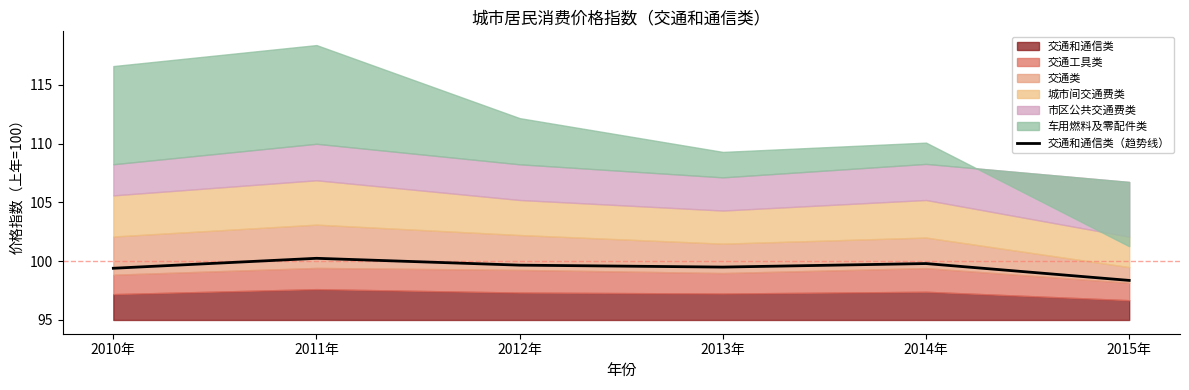

The value at 2010年 is 99.4. True or false?

True